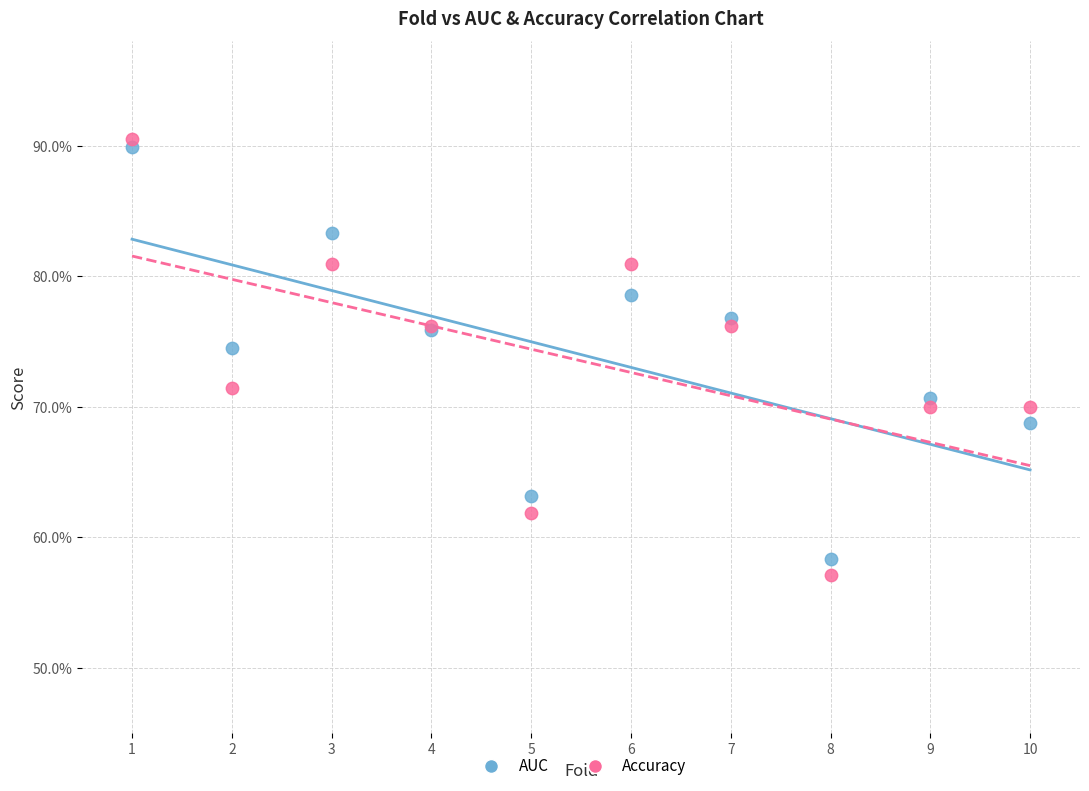

What are all the series names shown in the legend?

AUC, Accuracy